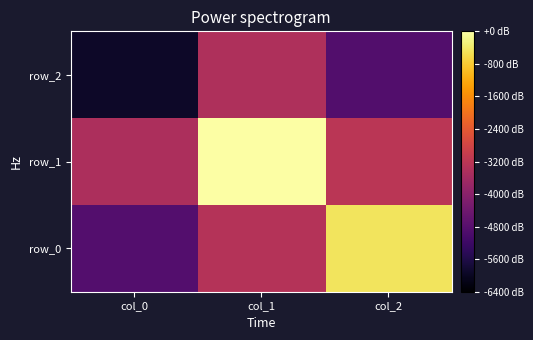

How many values in row_0 are below zero?

2